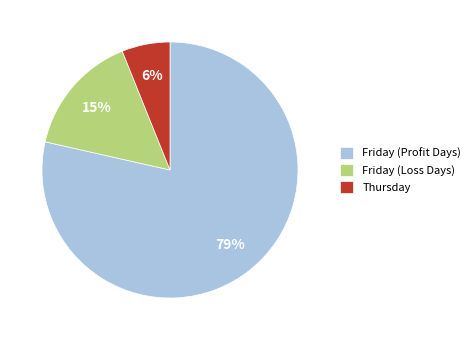

Do Friday (Profit Days) and Thursday together represent more than half of the pie?

Yes